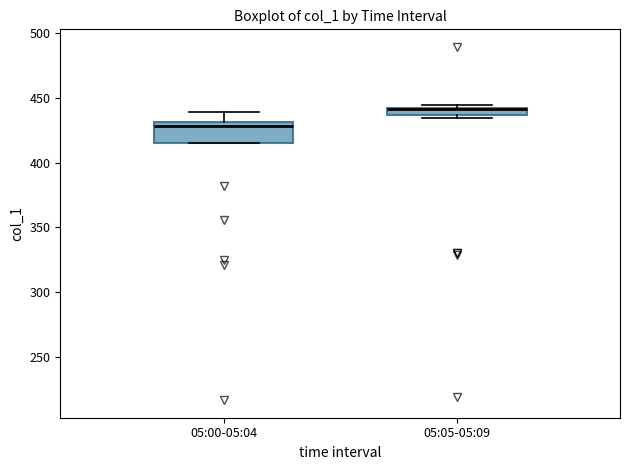

Where is the upper edge of the box for 05:00-05:04 on the y-axis? The values are not printed on the chart, so give them approximately, as read against the axis.

430